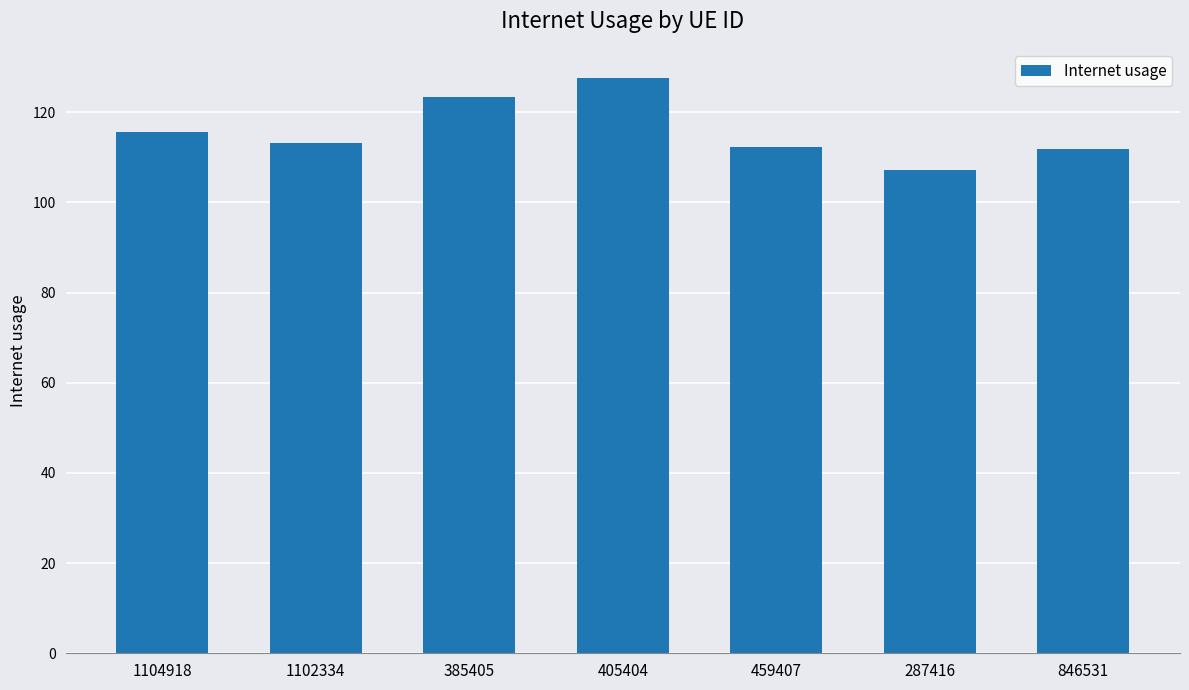

What is the change in value from 385405 to 287416?

-16.3